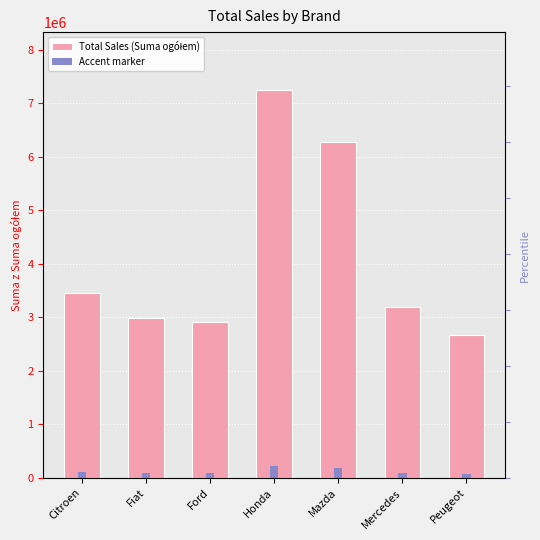

At how many categories does at least one series exceed 1244919?

7